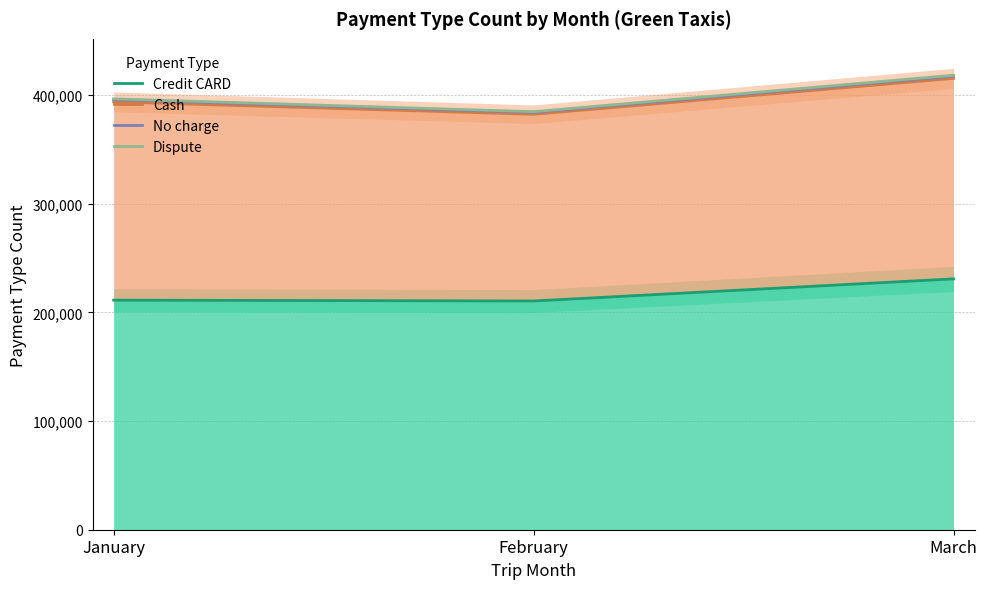

The No charge series shows 579300 at February. True or false?

False